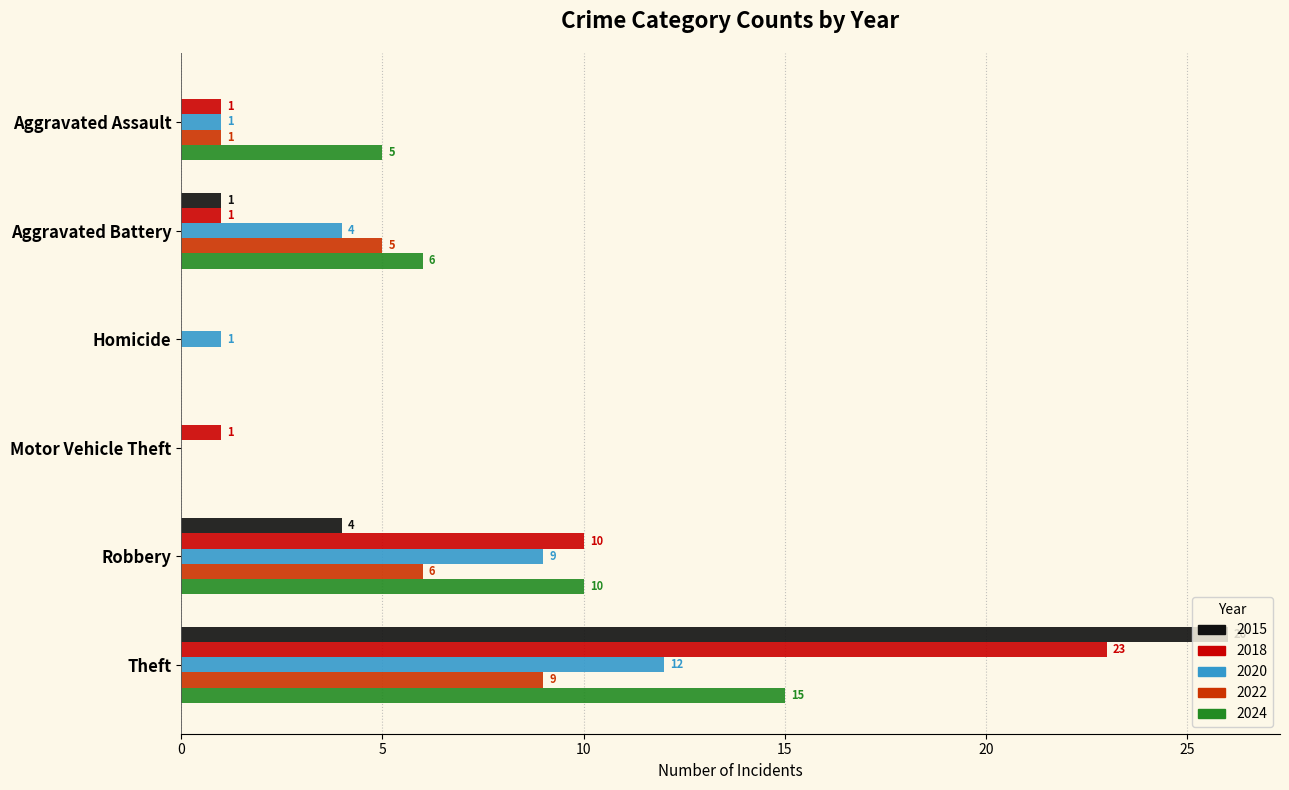

What value does the 2024 series have at Theft, to the nearest 5?

15